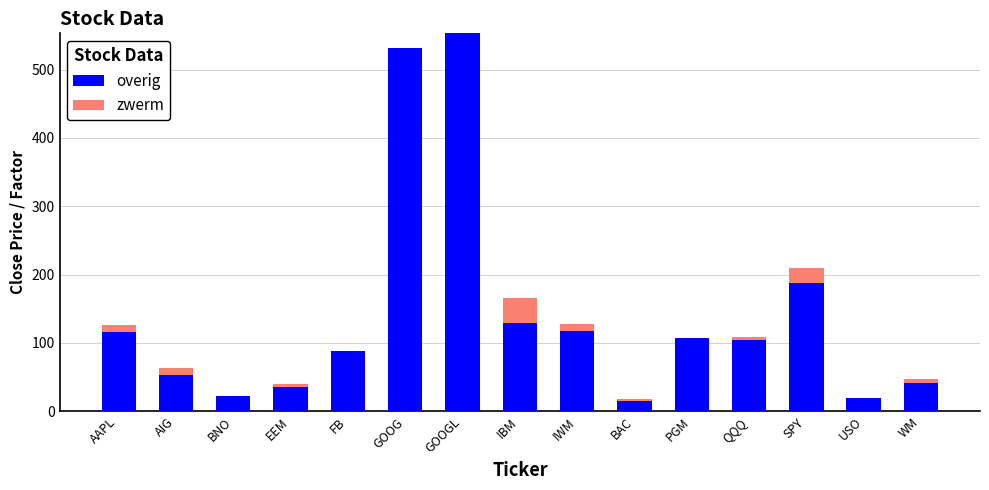

Where is overig nearest to the value 284?

SPY